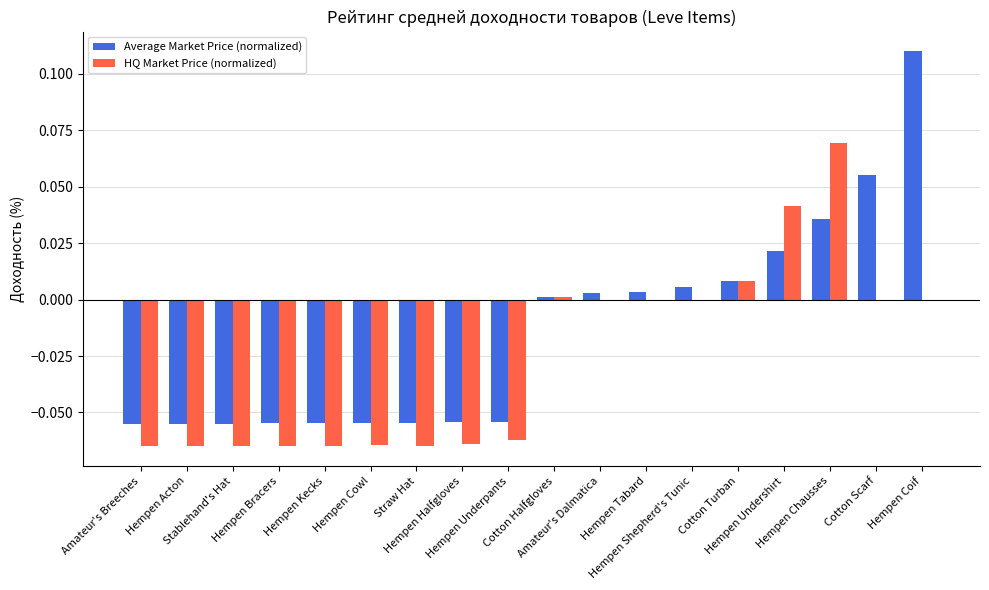

Which series has the largest total across all categories?

Average Market Price (normalized)